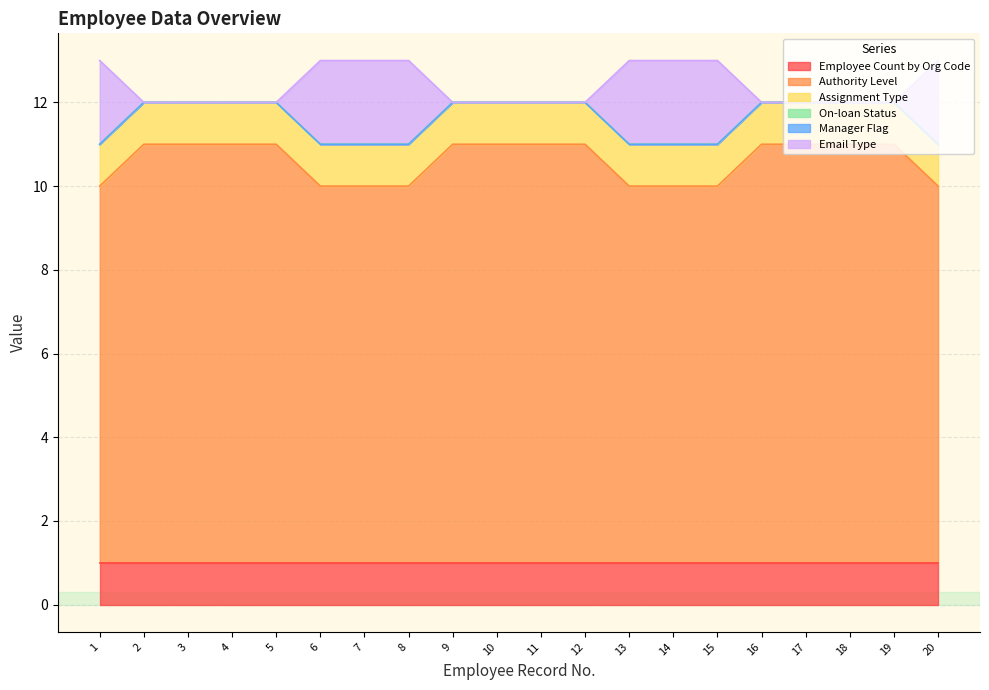

At which category is the sum across all series the highest?

1